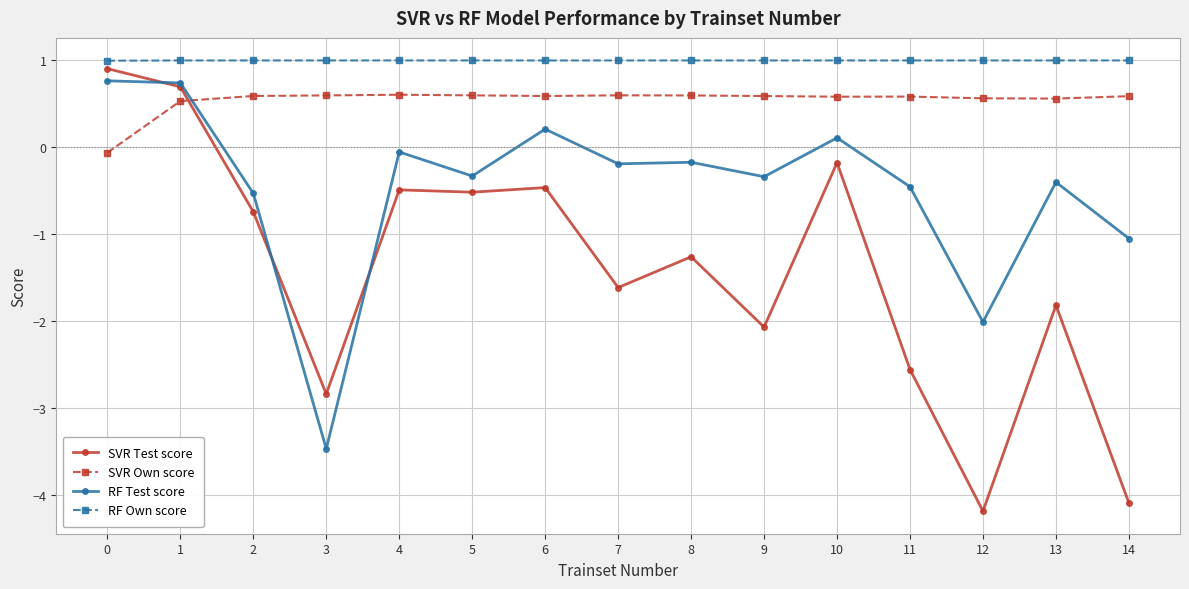

What is the average value of the RF Test score series?

-0.5